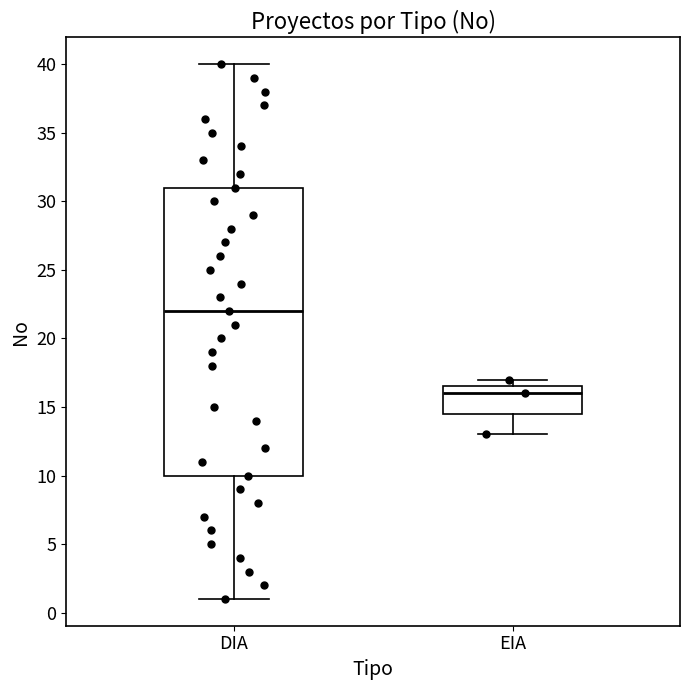

Which box is the tallest, from its lower edge to its upper edge?

DIA